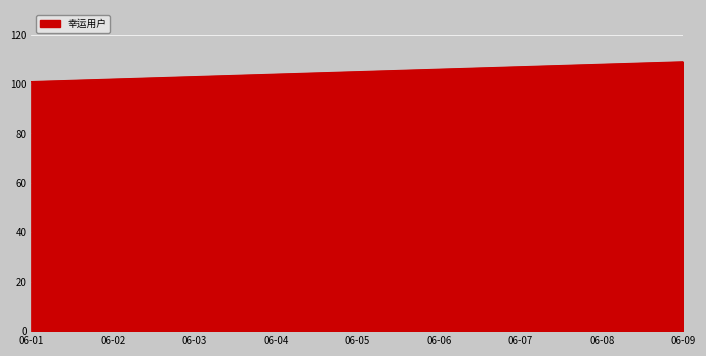

What is the change in value from 06-01 to 06-04?

+3